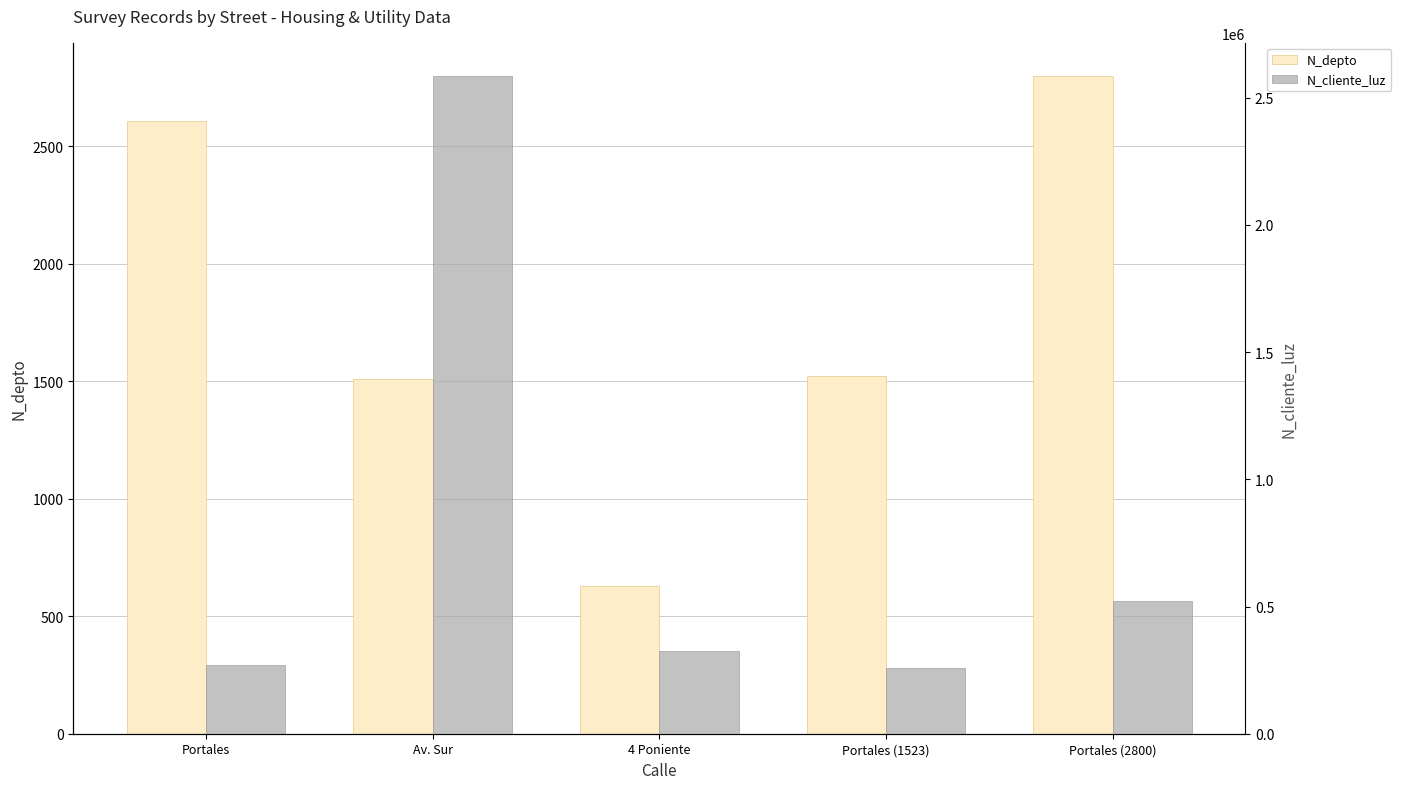

How many distinct data groups are displayed?

2